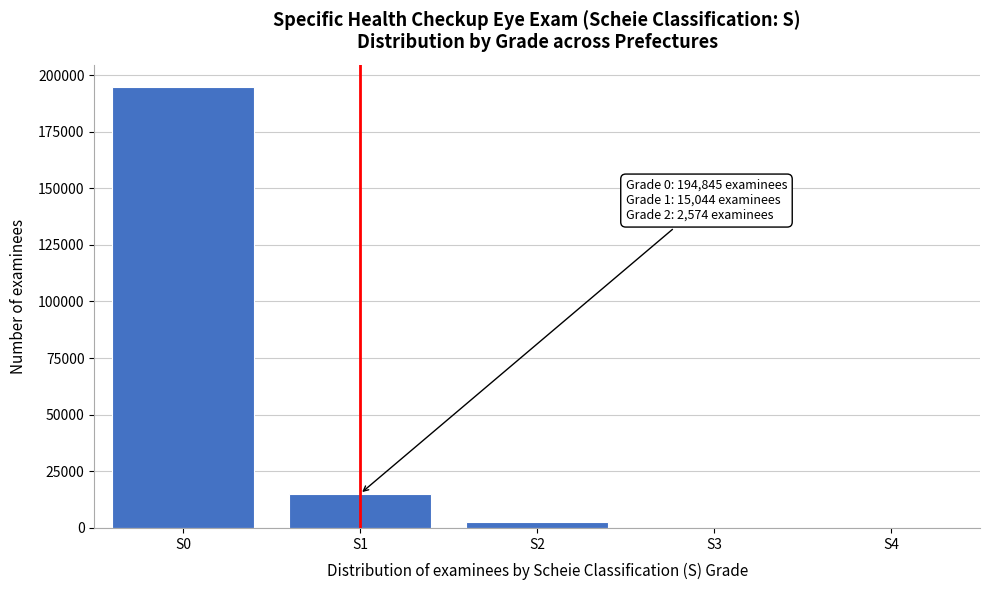

The value at S4 is 0. True or false?

True